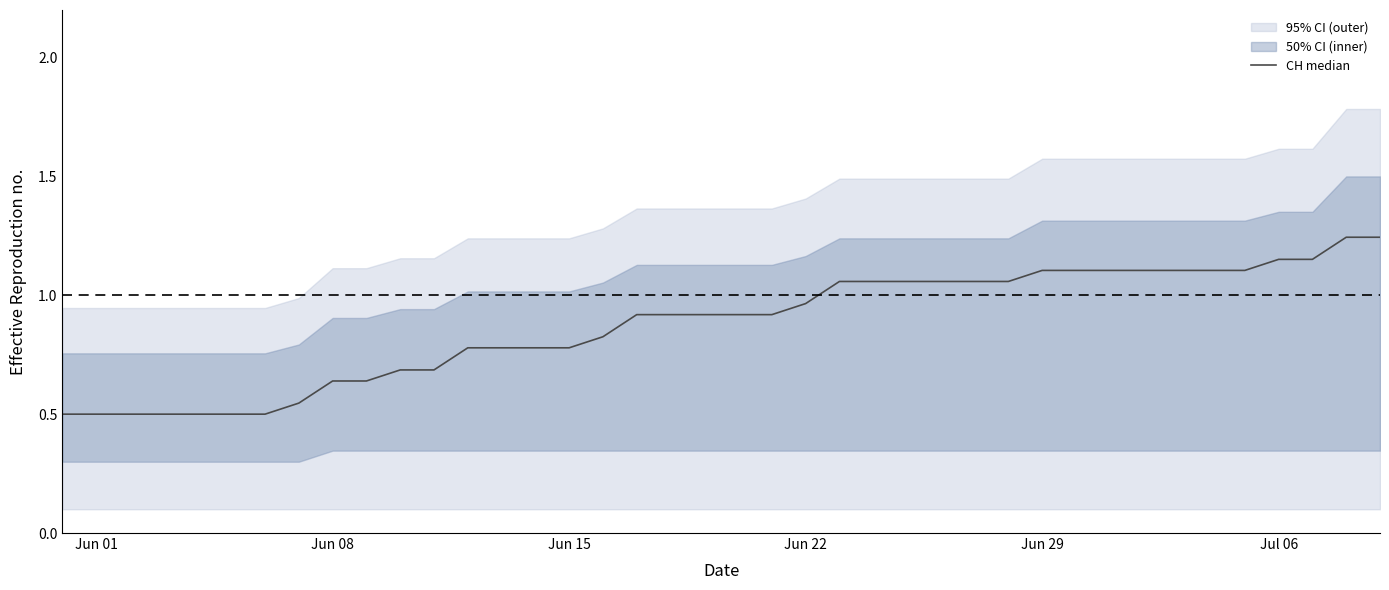

Does the chart have visible grid lines?

No